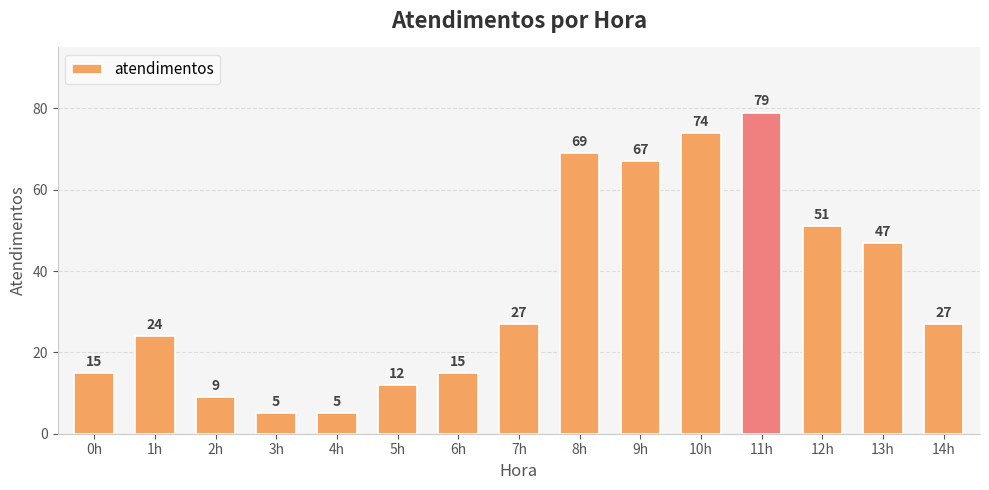

Which has a higher value, 14h or 4h?

14h